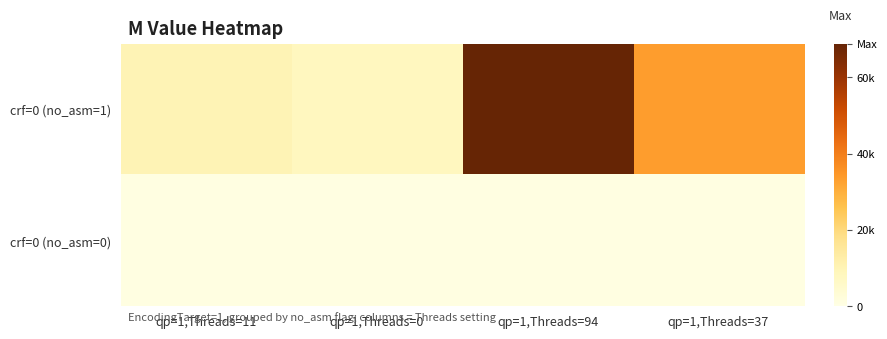

Between qp=1,Threads=94 and qp=1,Threads=37, which series saw the biggest shift?

crf=0 (no_asm=1)